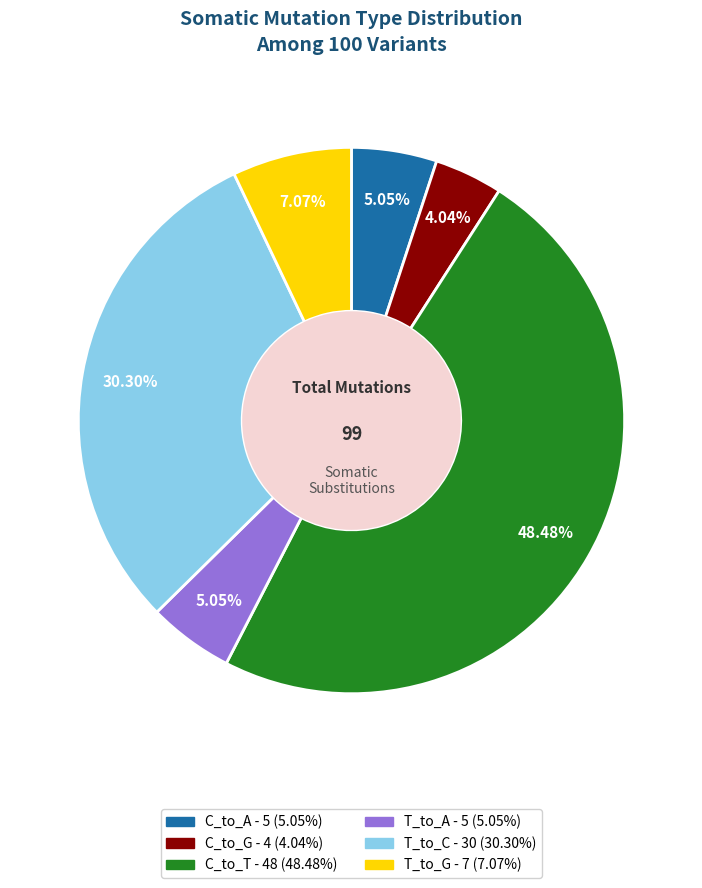

Is there any slice that represents more than half of the pie?

No